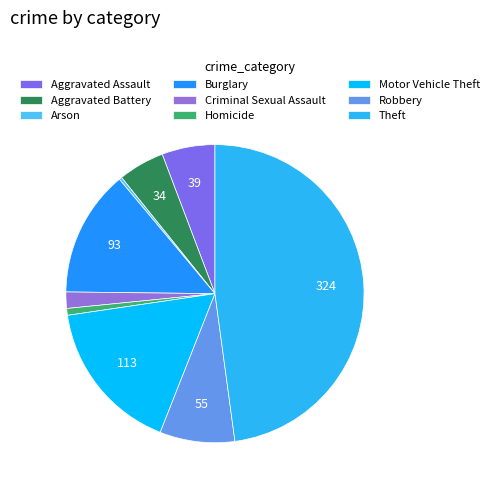

Is Criminal Sexual Assault the majority of the pie?

No